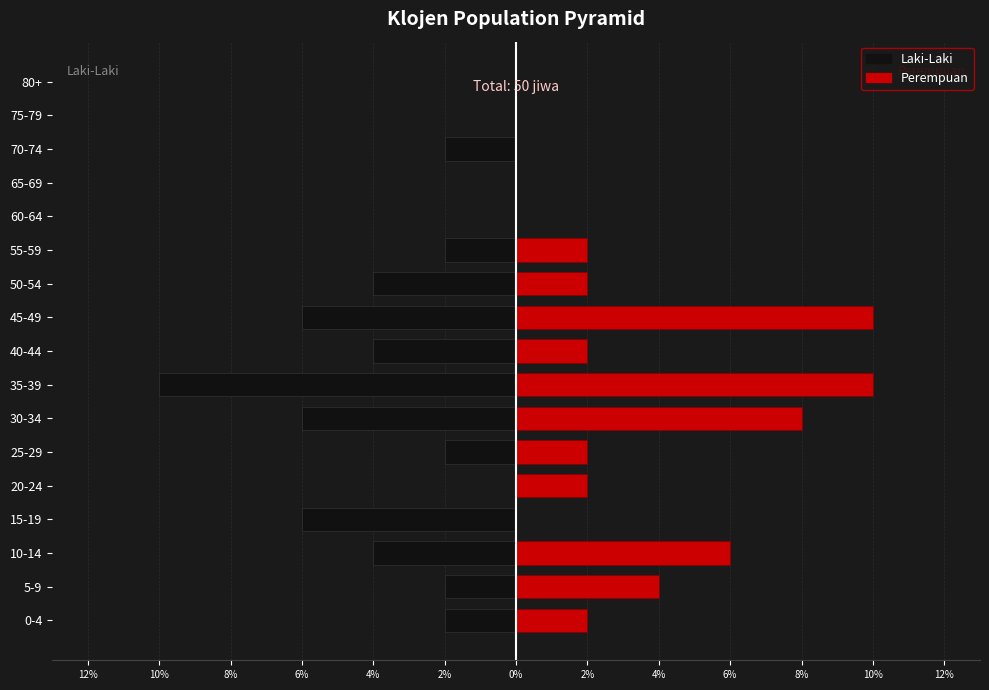

What is the value of the Laki-Laki bar at the 7th from the left?

-3